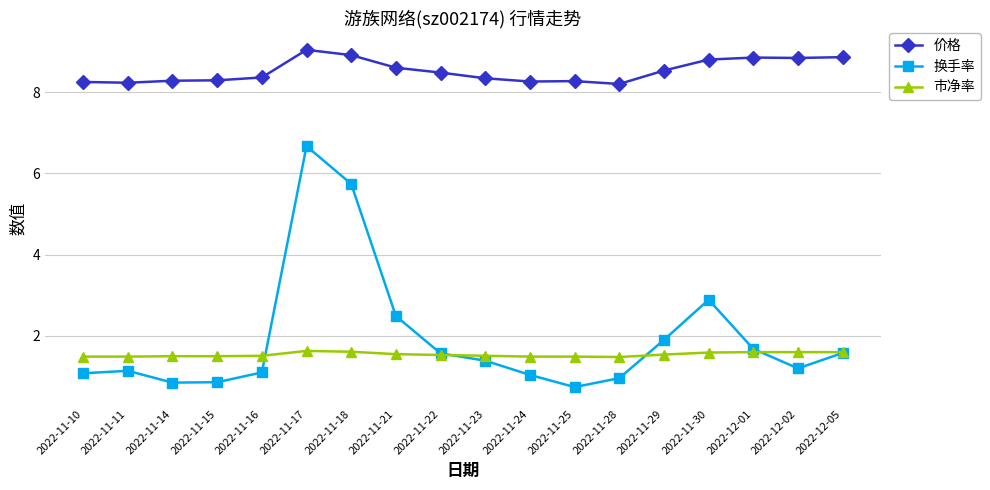

True or false: 价格 and 市净率 intersect in this chart.

False